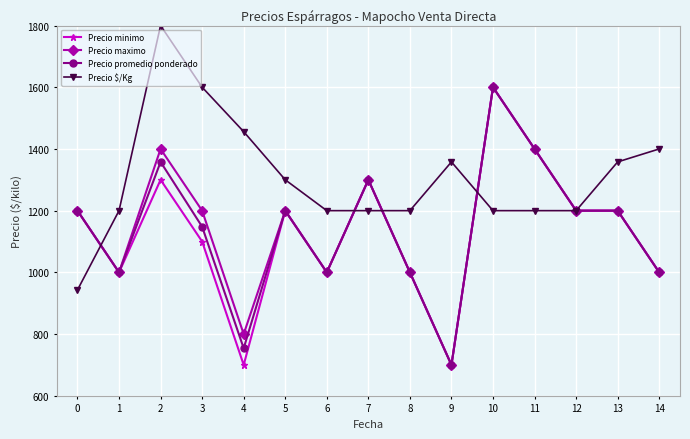

What is the difference between the Precio $/Kg values at 1 and 3?

400